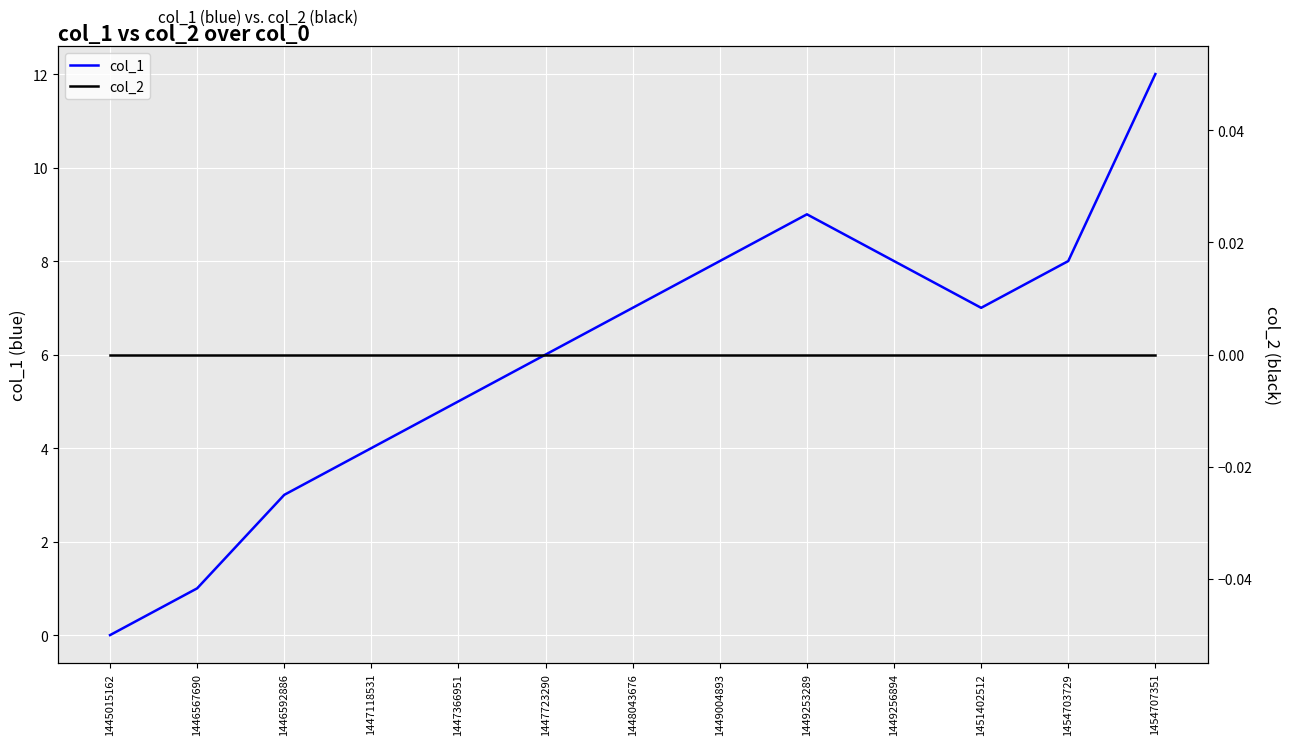

At how many categories does at least one series exceed 6?

7